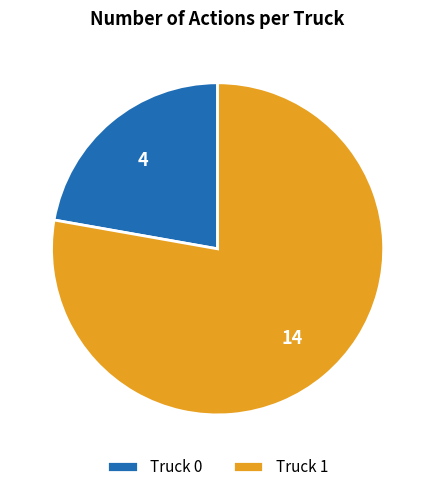

Rank the categories by value from lowest to highest.

Truck 0, Truck 1